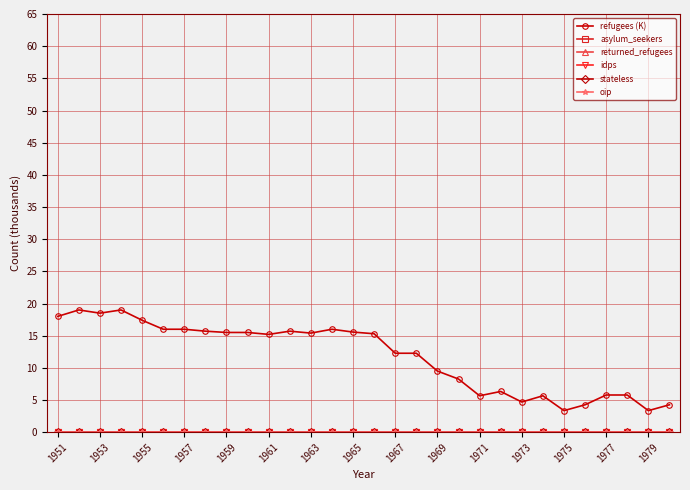

Is this an area chart (filled region under the line)?

No